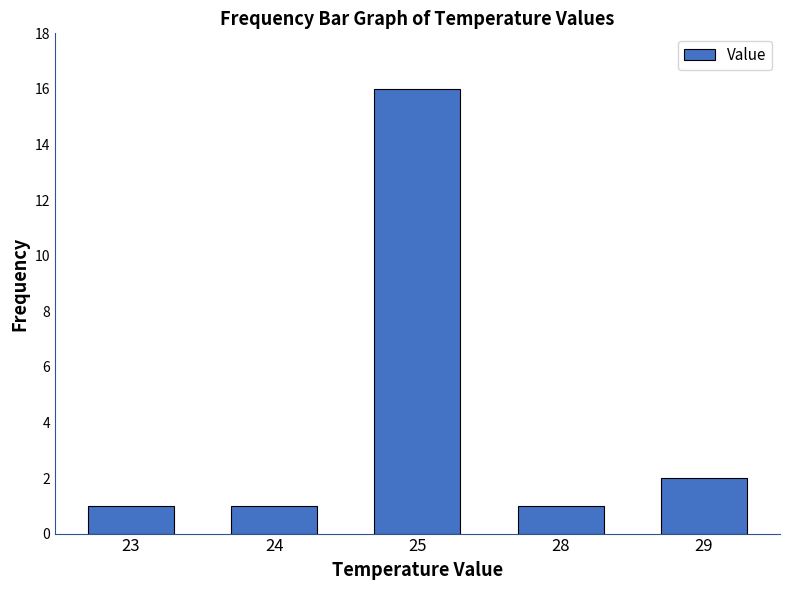

What is the average value?

4